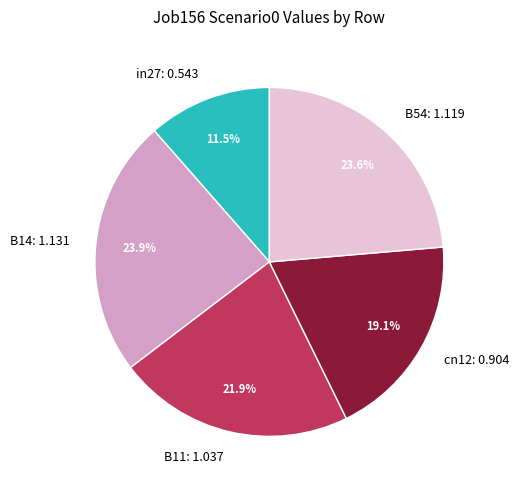

To the nearest percent, what percentage of the pie is B54?

24%